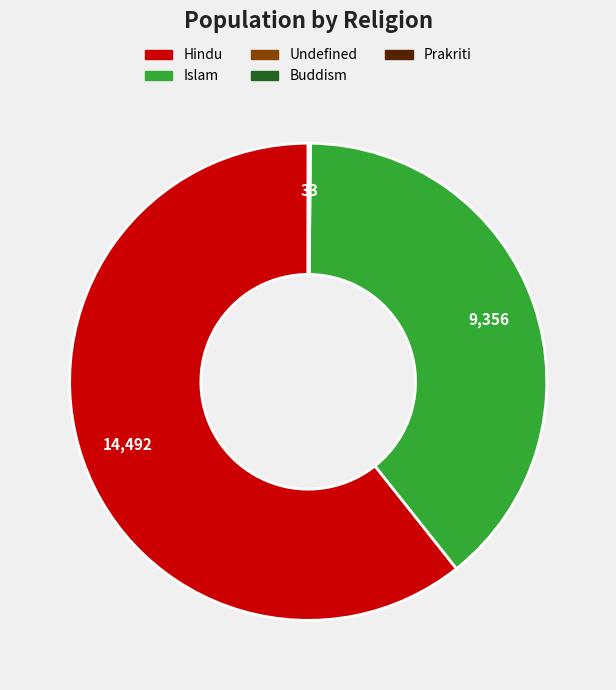

What is the largest slice in the pie chart?

Hindu